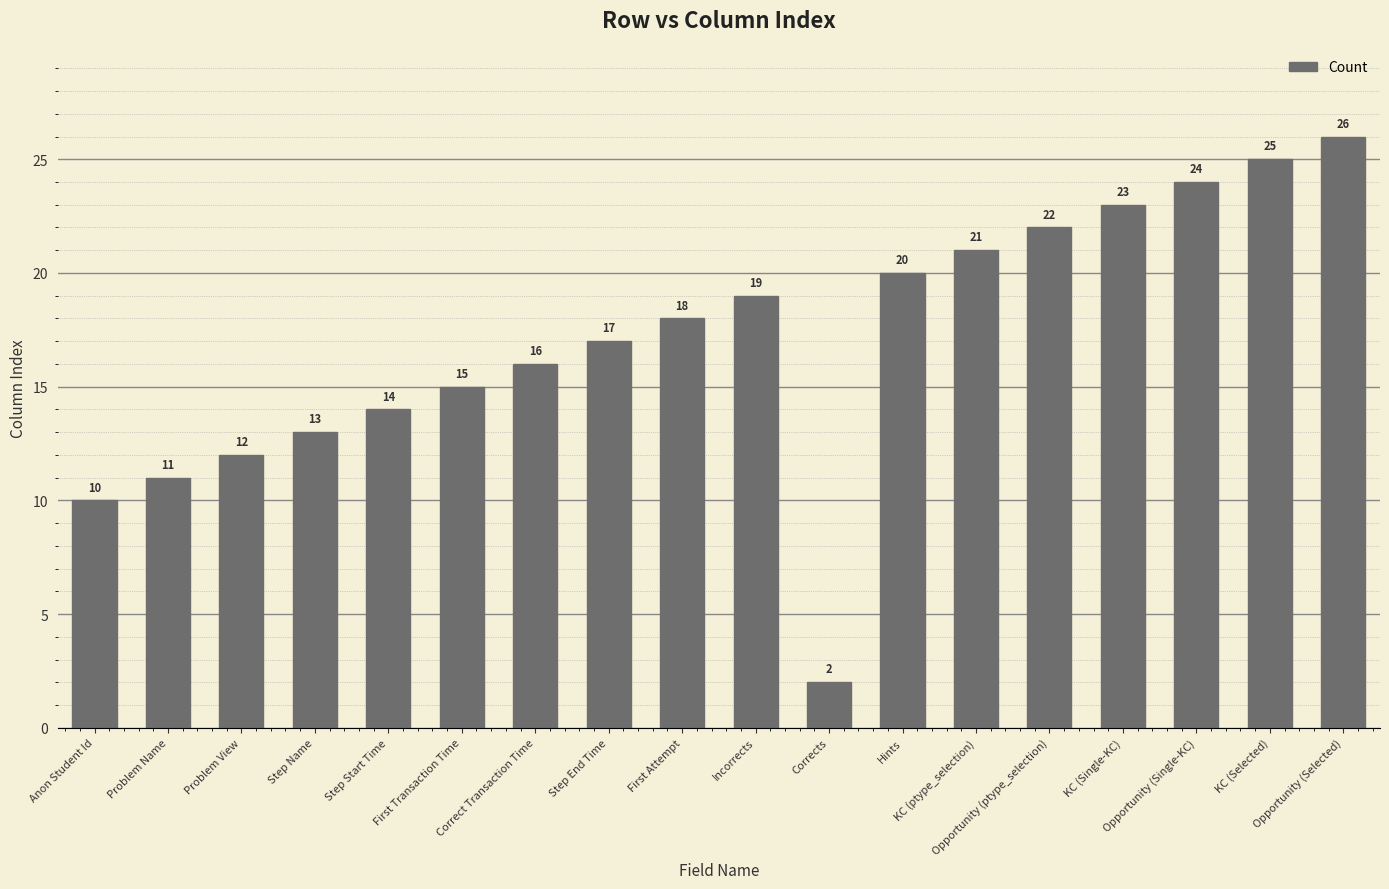

What is the difference between the second highest and minimum values?

23